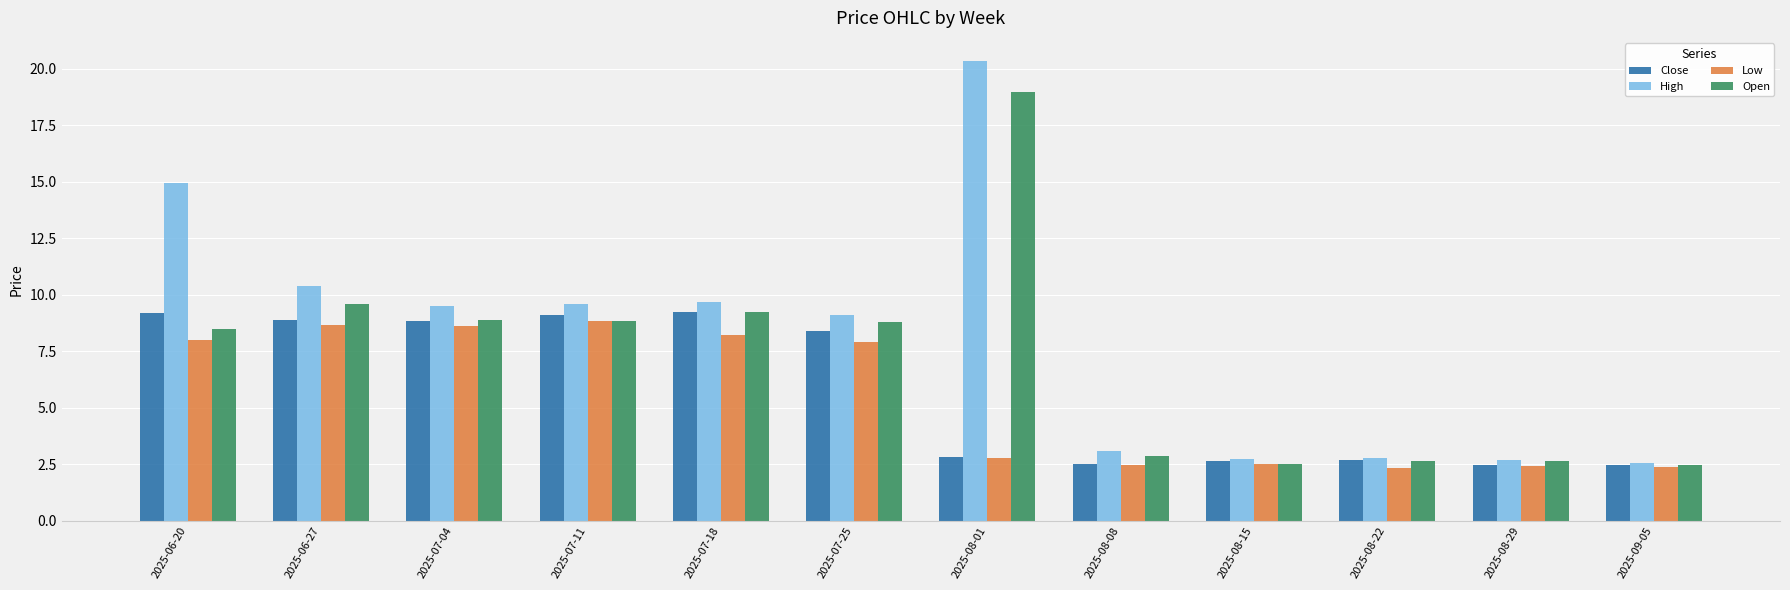

At which category is the sum across all series the highest?

2025-08-01